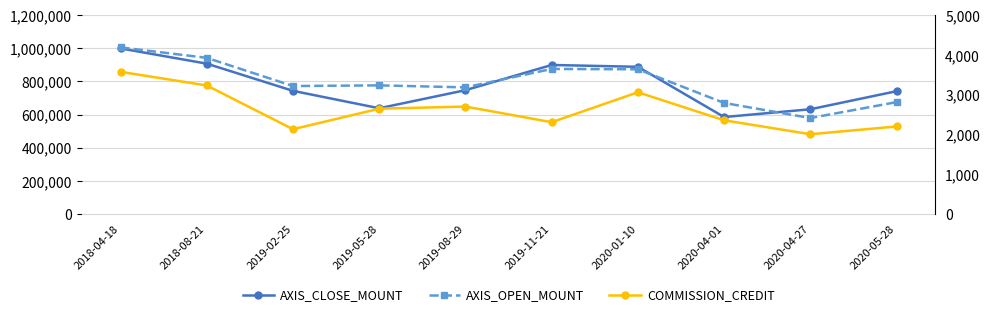

At which category does the chart reach its peak across all series?

2018-04-18